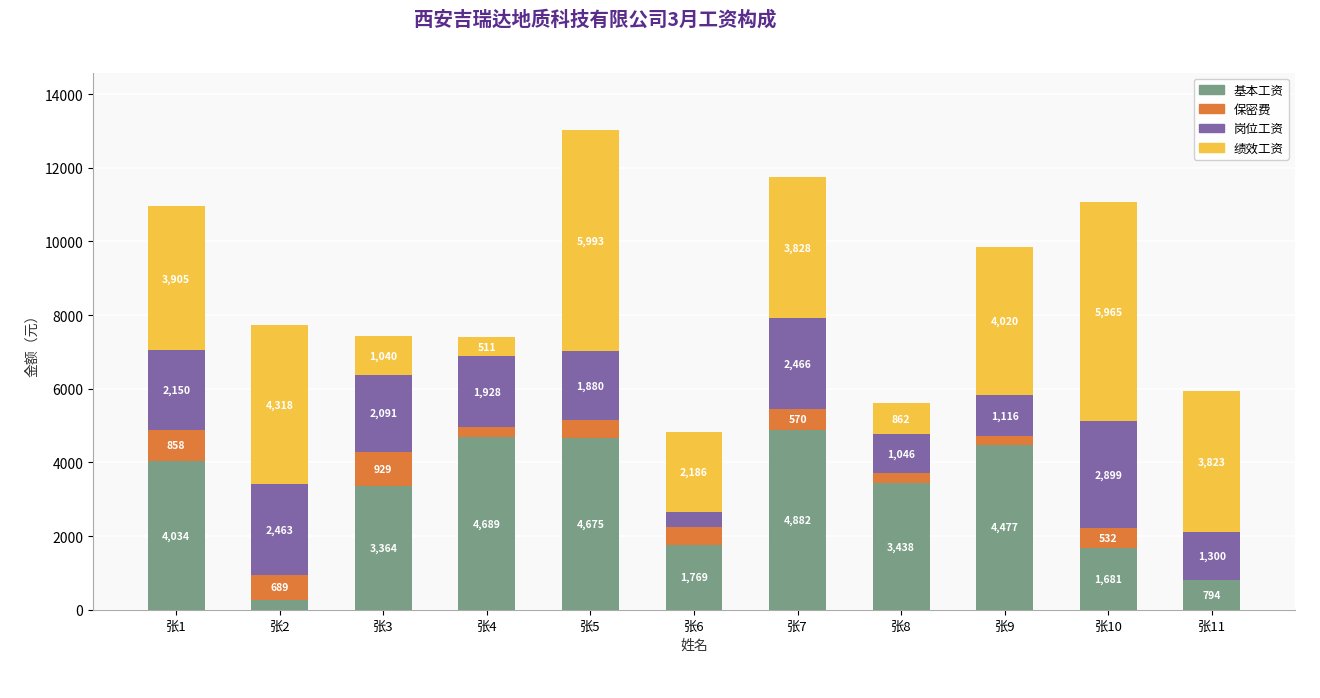

At which label is 基本工资 closest to 2571?

张3